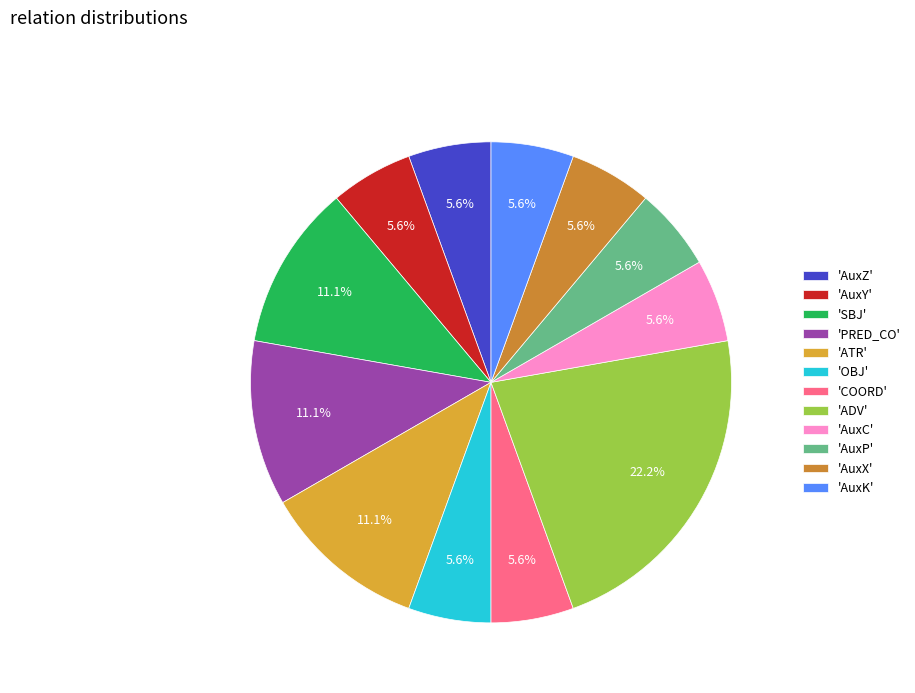

Count the number of slices in the pie.

12